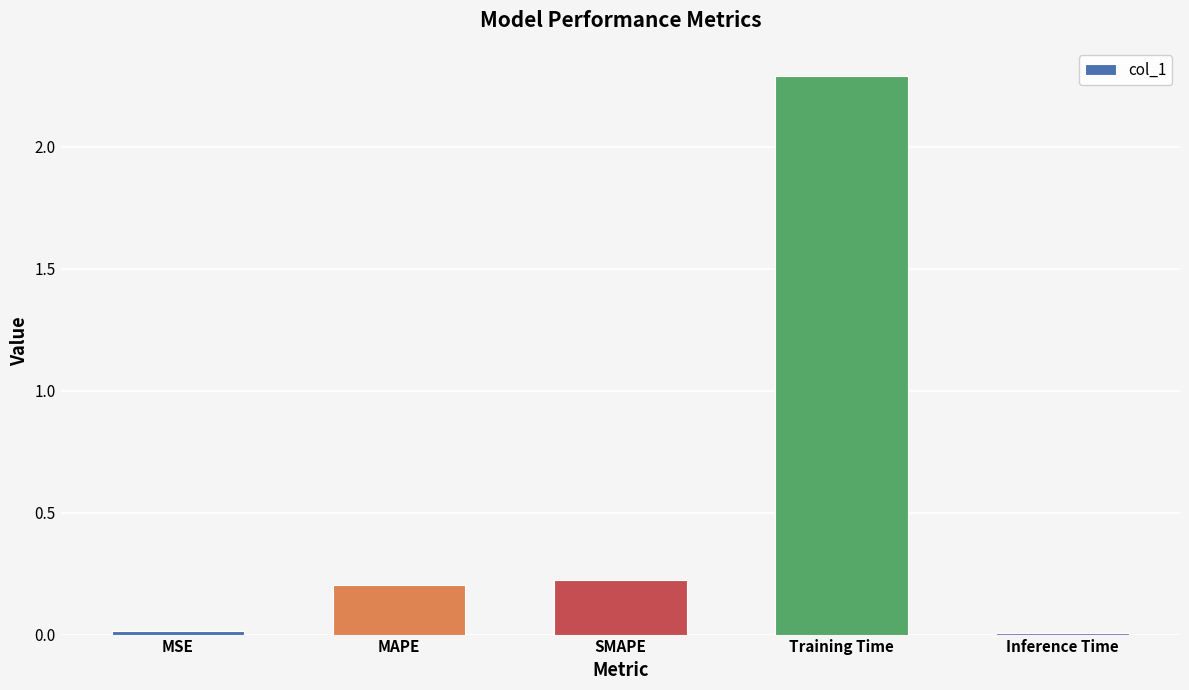

What is the change in value from MSE to Training Time?

+2.3